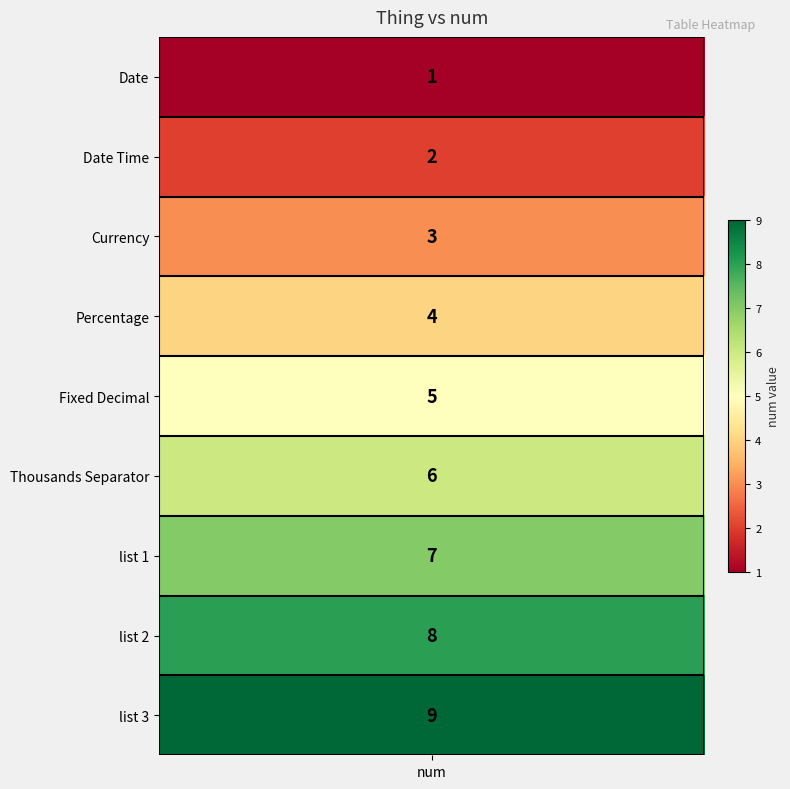

What is the difference between the second highest and second lowest values in the num series?

6